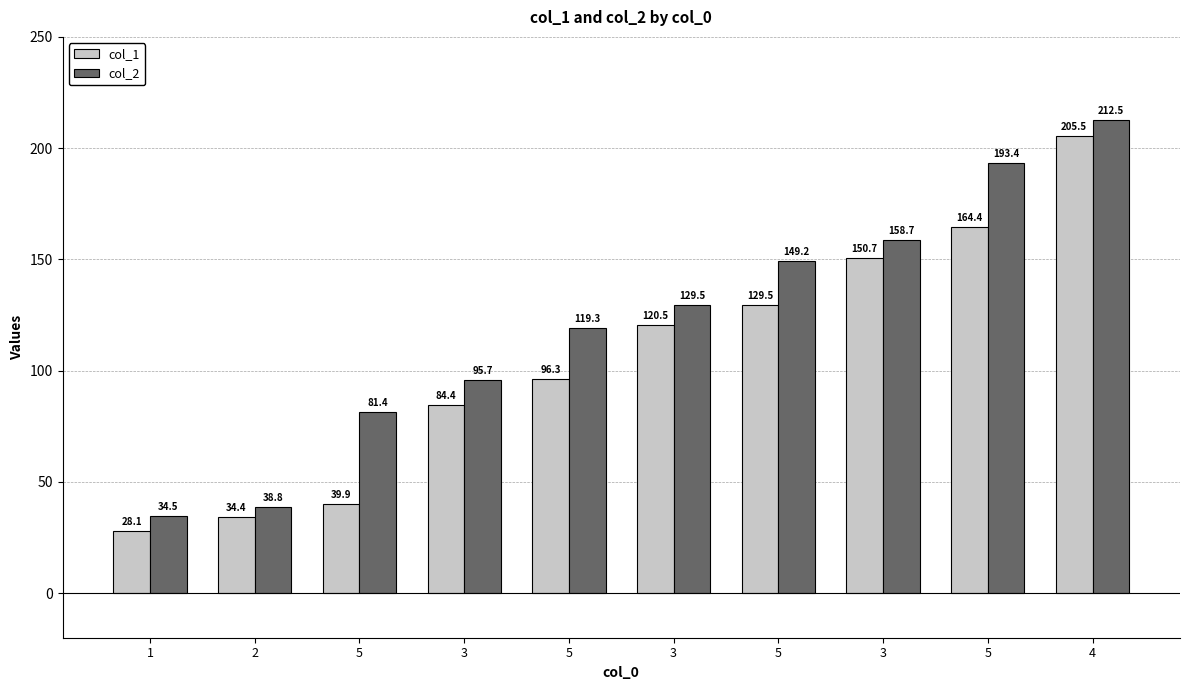

What are all the series names shown in the legend?

col_1, col_2